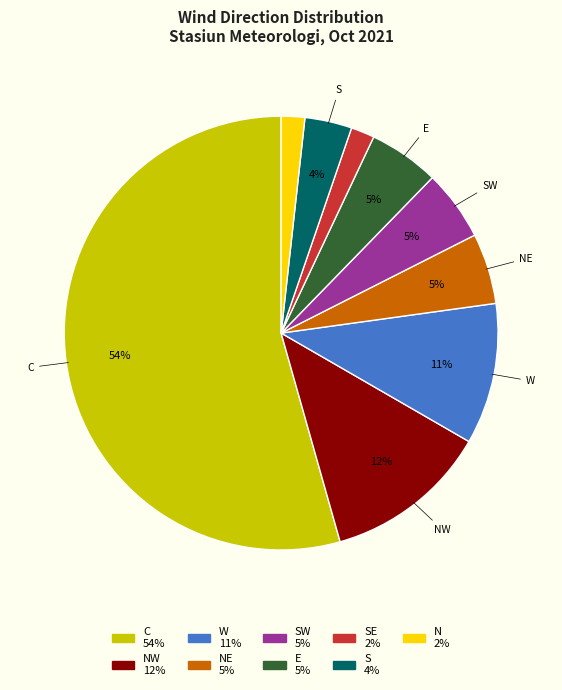

Is there any slice that represents more than half of the pie?

Yes